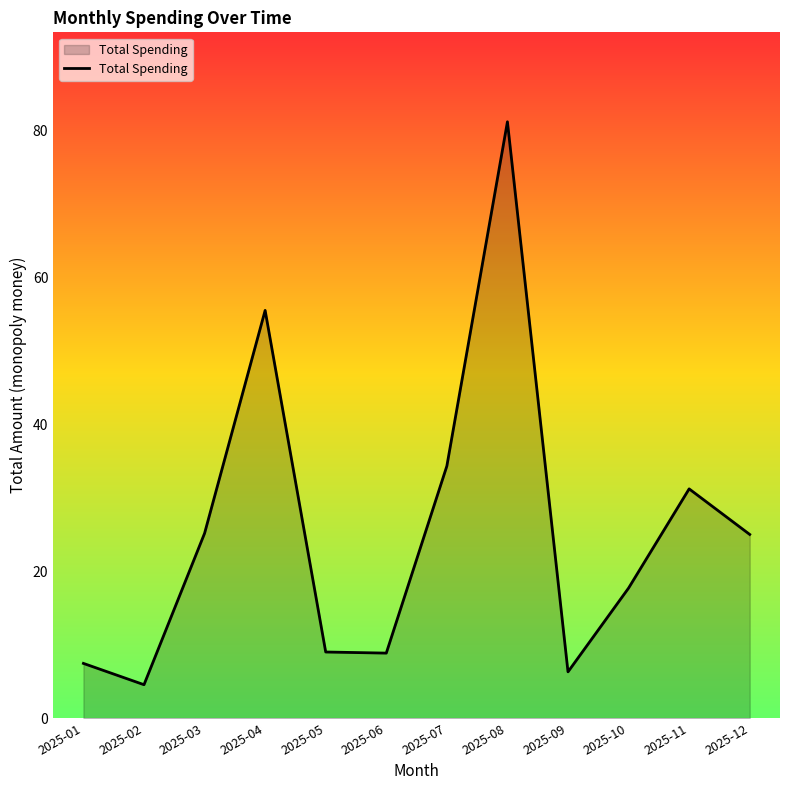

What is the greatest value displayed?

81.2